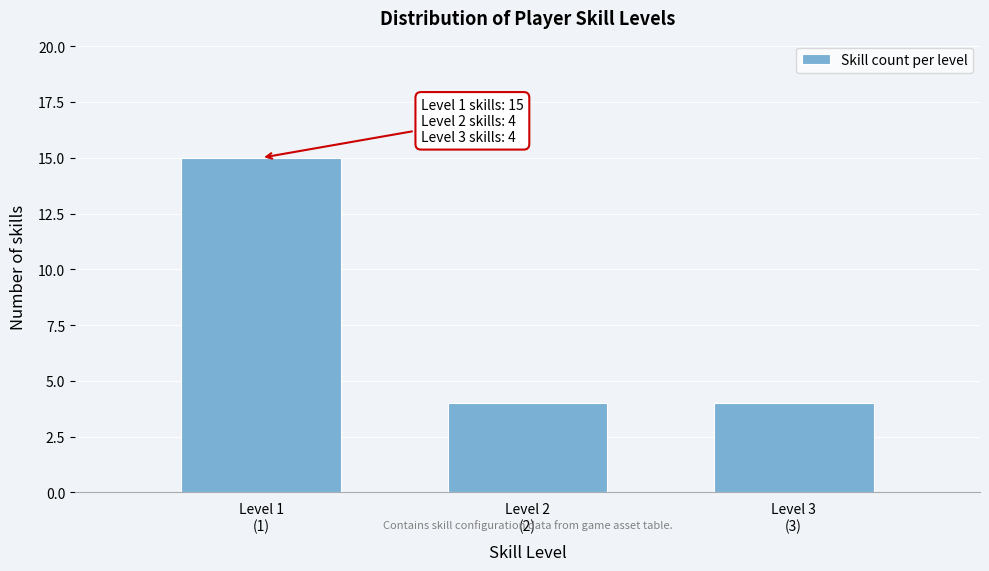

Reading left to right, what are all the values shown in this chart?

15	4	4